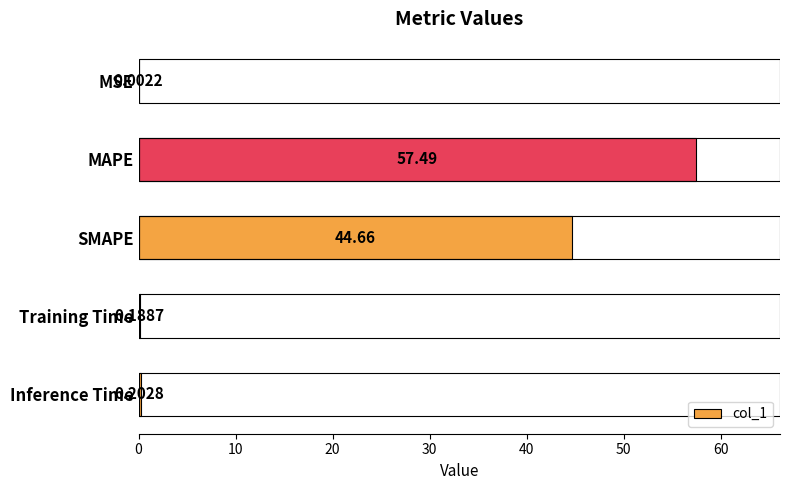

At which category does the chart reach its peak across all series?

MAPE